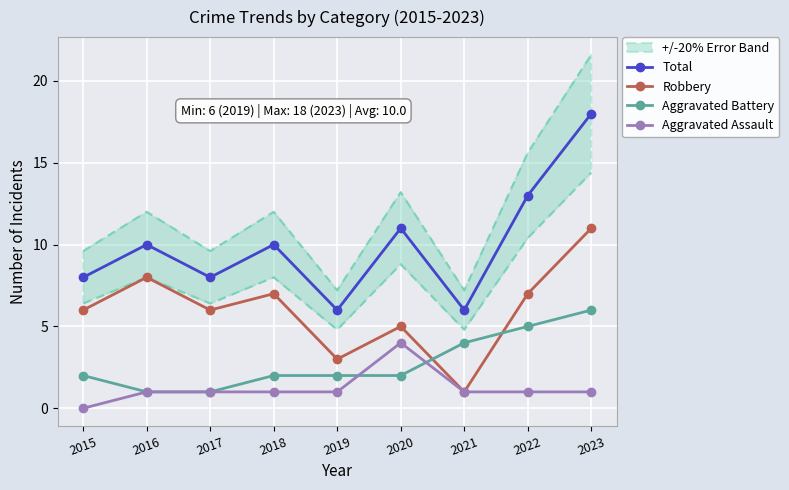

True or false: Total has a value of 6 at 2019.

True